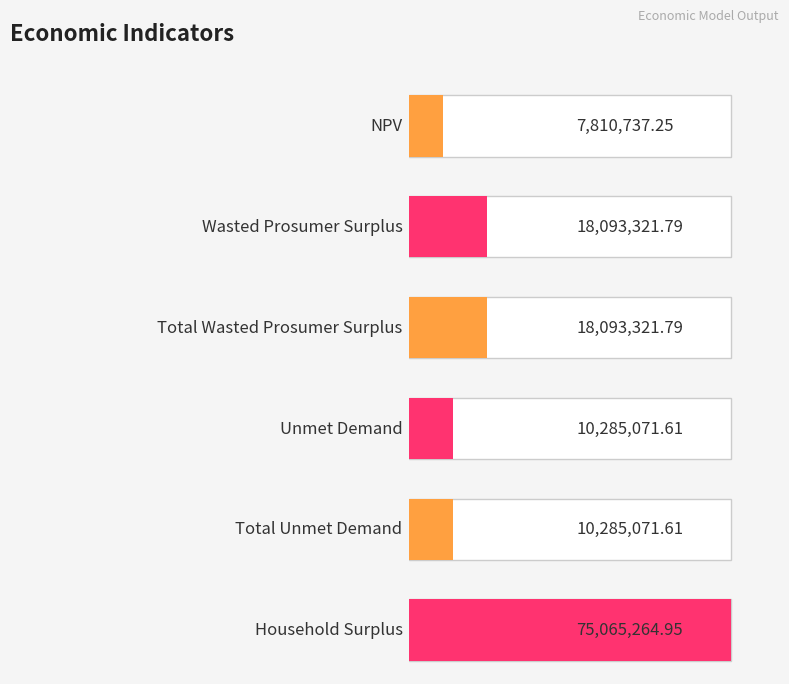

Reading right to left, list all the values displayed in this chart.

75065265.0	10285071.6	10285071.6	18093321.8	18093321.8	7810737.2